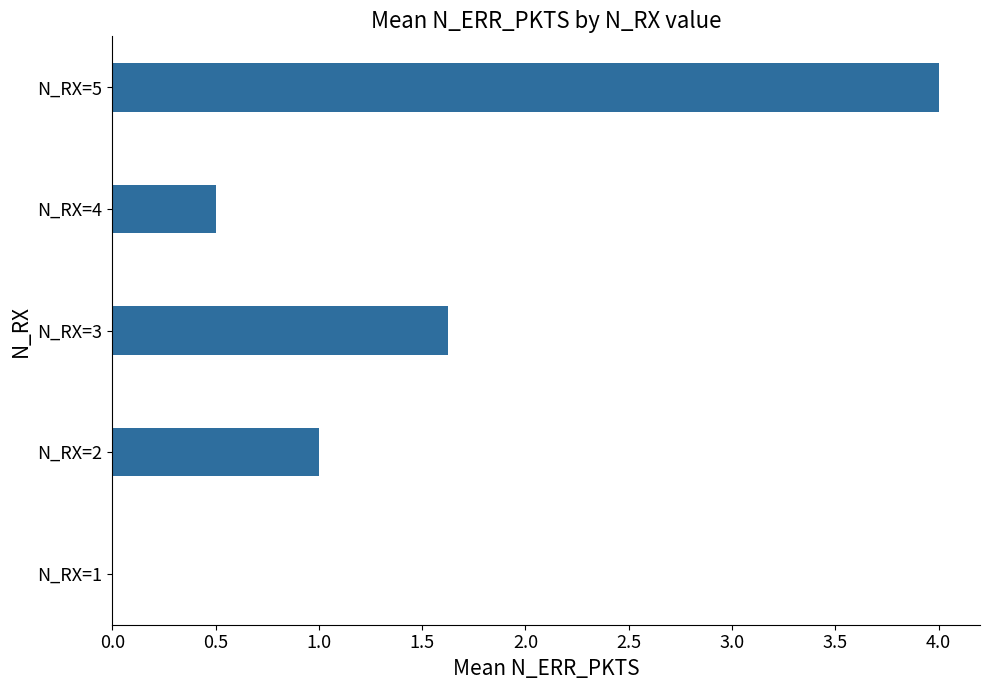

Which has a higher value, N_RX=2 or N_RX=3?

N_RX=3